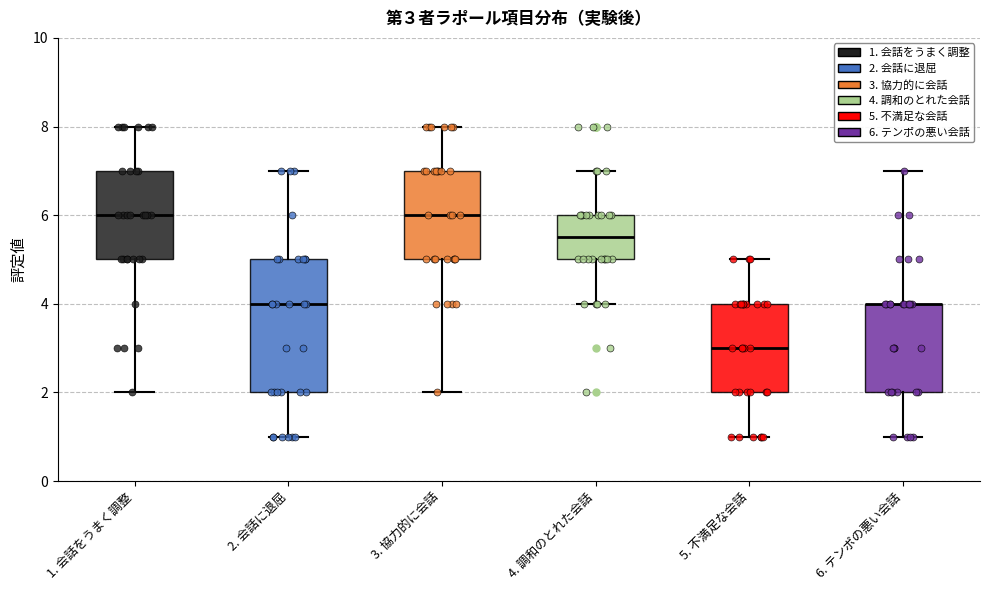

Comparing the boxes themselves (not the whiskers), which one is the tallest?

2. 会話に退屈